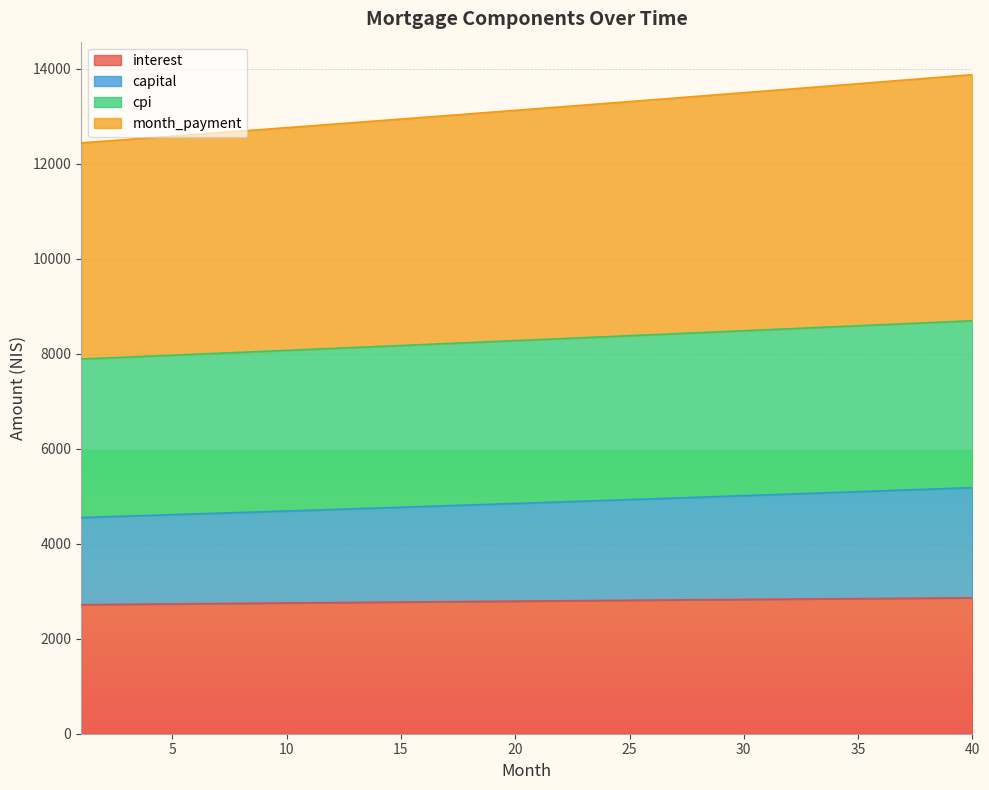

Does the chart display data point markers on the line(s)?

No